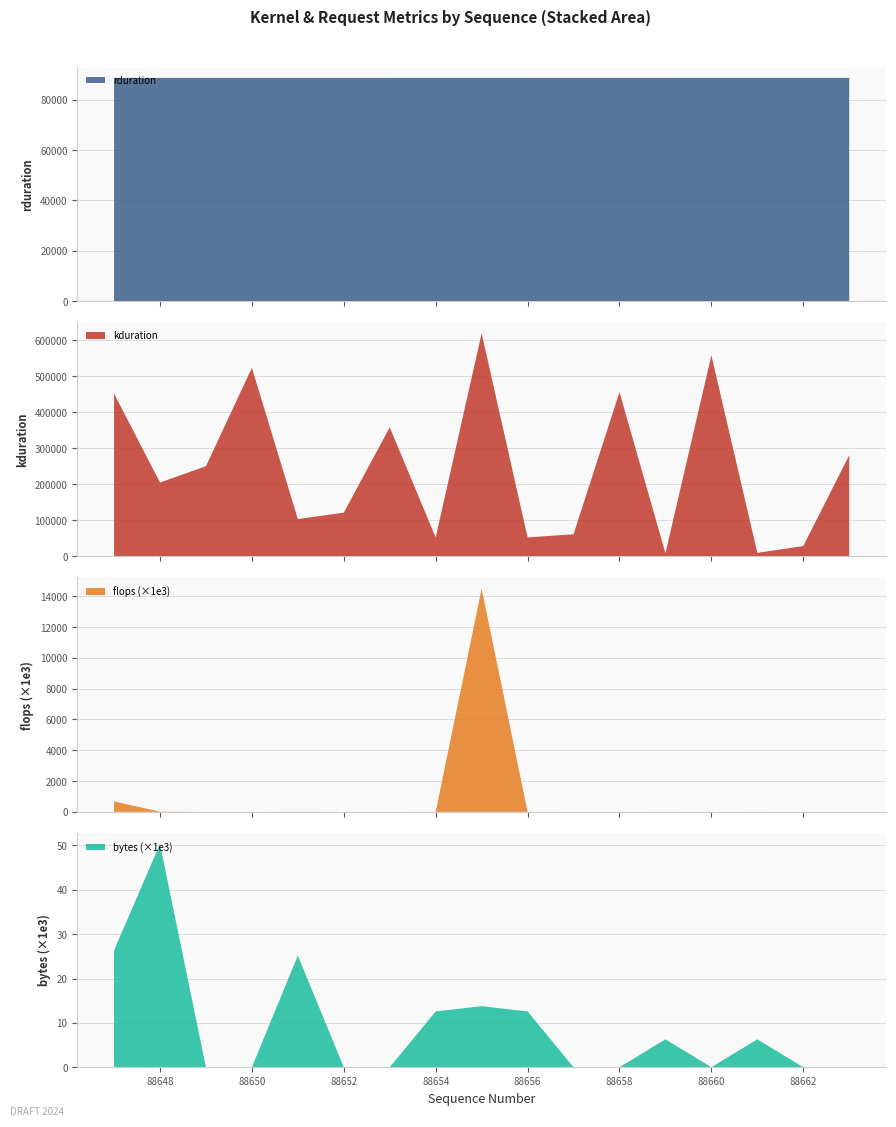

Reading left to right, list all the values displayed in this chart.

rduration: seq_88647=88647	seq_88648=88648	seq_88649=88649	seq_88650=88650	seq_88651=88651	seq_88652=88652	seq_88653=88653	seq_88654=88654	seq_88655=88655	seq_88656=88656	seq_88657=88657	seq_88658=88658	seq_88659=88659	seq_88660=88660	seq_88661=88661	seq_88662=88662	seq_88663=88663
kduration: seq_88647=451835	seq_88648=205149	seq_88649=250237	seq_88650=523196	seq_88651=103711	seq_88652=121534	seq_88653=358075	seq_88654=52704	seq_88655=618873	seq_88656=52832	seq_88657=61600	seq_88658=455705	seq_88659=8960	seq_88660=557786	seq_88661=10080	seq_88662=28927	seq_88663=280861
flops_M: seq_88647=679477	seq_88648=12582	seq_88649=0	seq_88650=0	seq_88651=6291	seq_88652=0	seq_88653=0	seq_88654=3145	seq_88655=14495514	seq_88656=3145	seq_88657=0	seq_88658=0	seq_88659=1572	seq_88660=0	seq_88661=1572	seq_88662=0	seq_88663=0
bytes_K: seq_88647=26348	seq_88648=50331	seq_88649=0	seq_88650=0	seq_88651=25165	seq_88652=0	seq_88653=0	seq_88654=12582	seq_88655=13762	seq_88656=12582	seq_88657=0	seq_88658=0	seq_88659=6291	seq_88660=0	seq_88661=6291	seq_88662=0	seq_88663=0